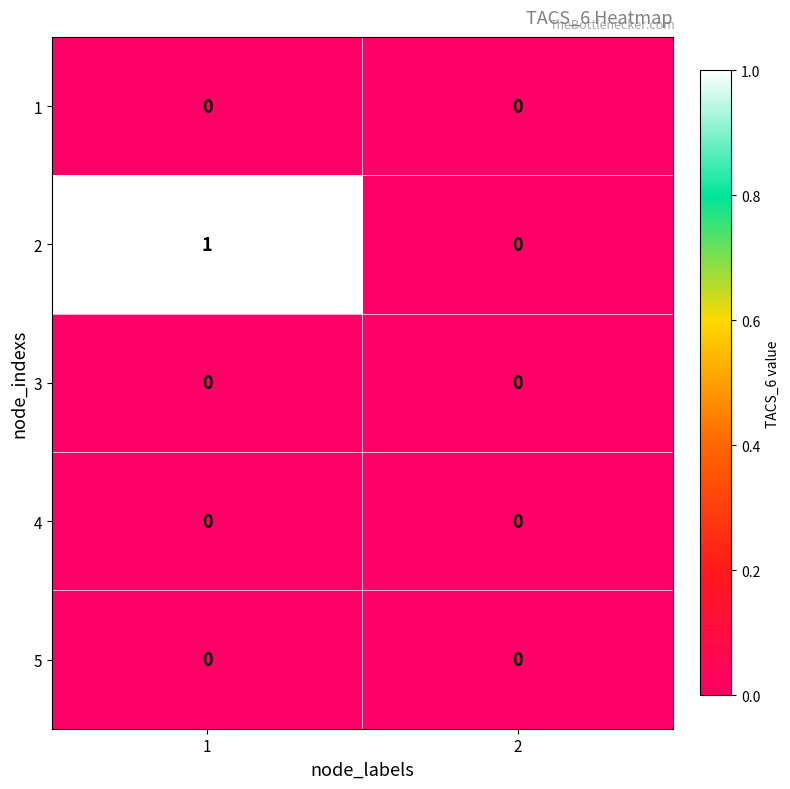

What is the greatest value displayed?

1